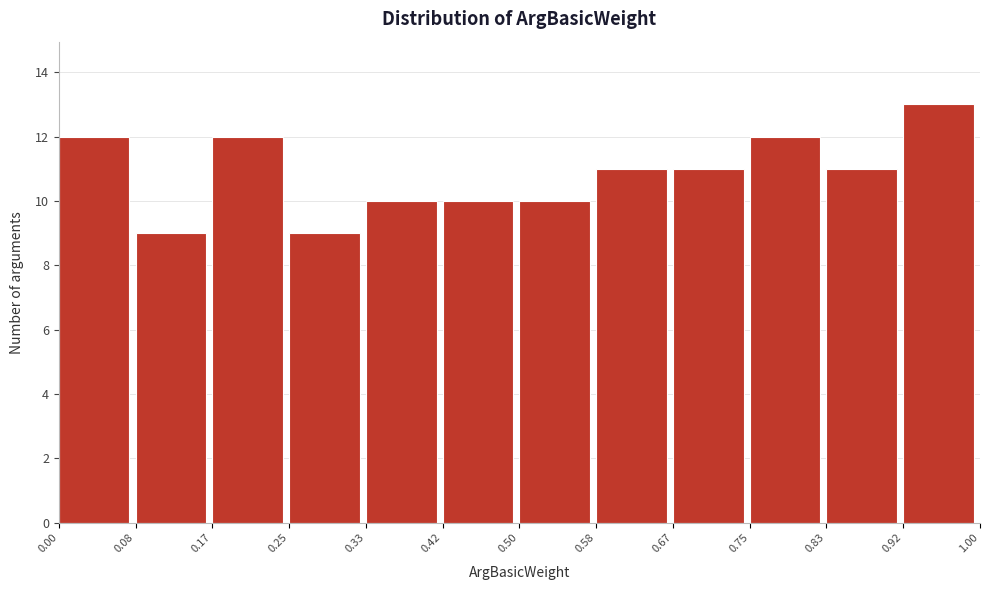

Which range on the x-axis has the tallest bar?

0.92 to 1.00